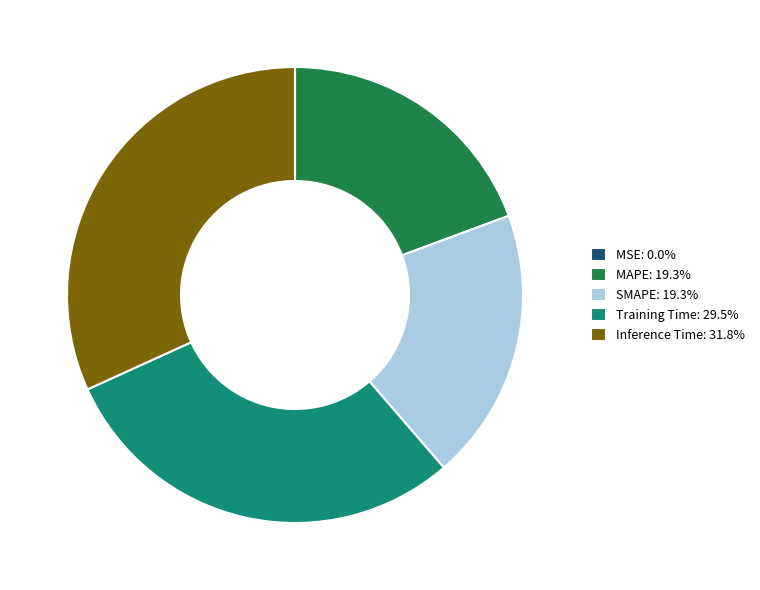

Which category has the biggest portion of the pie?

Inference Time